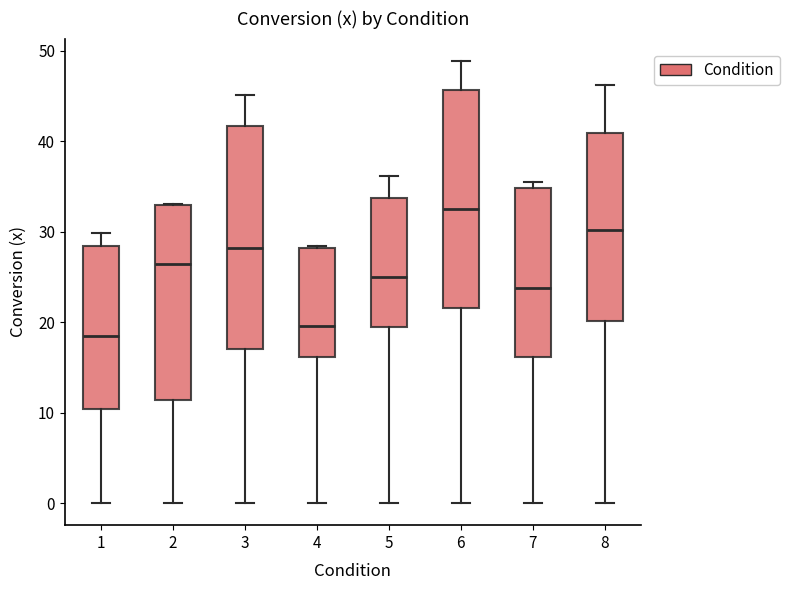

Where is the upper edge of the box at x = 7 on the y-axis? The values are not printed on the chart, so give them approximately, as read against the axis.

35